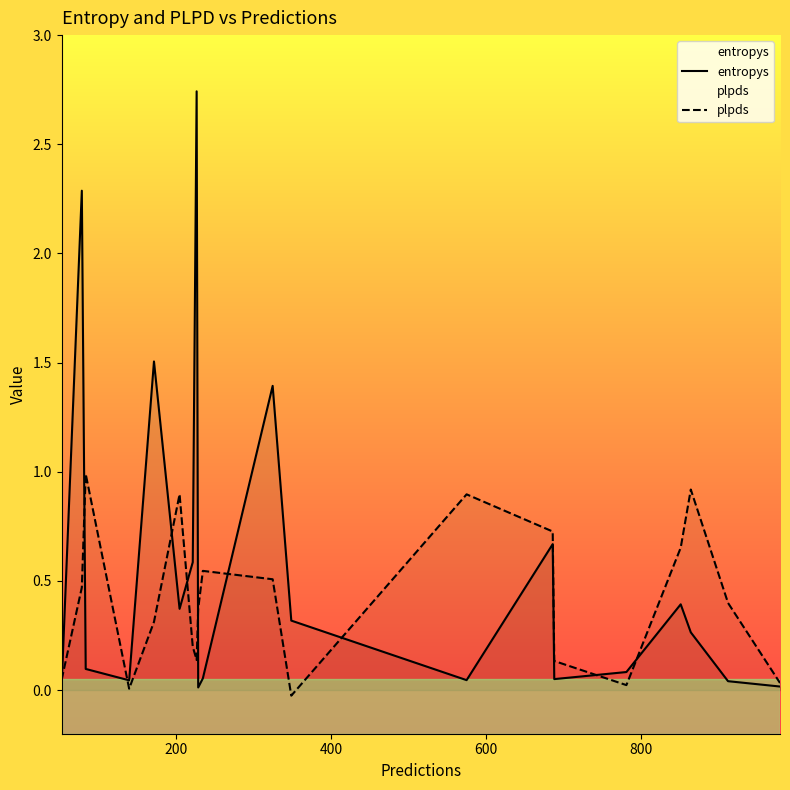

After their last crossing, which series has the higher values: entropys or plpds?

plpds